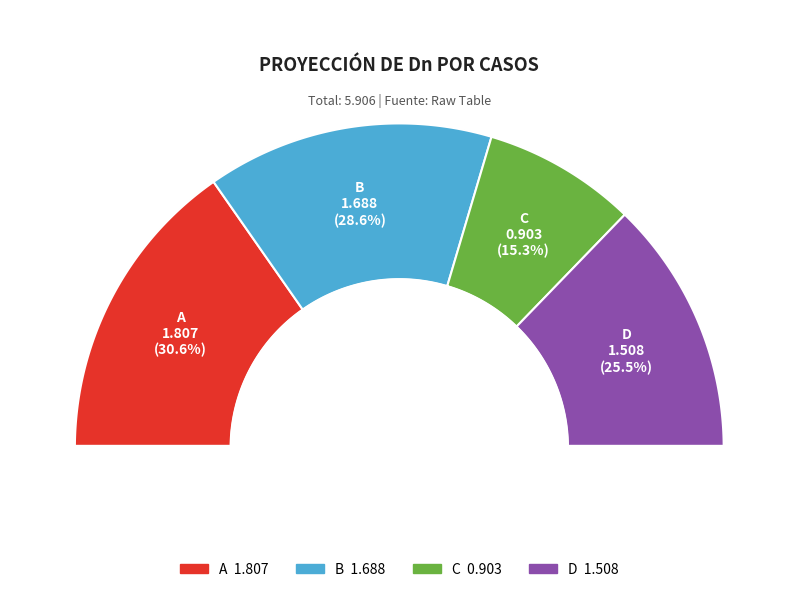

To the nearest percent, what percentage of the pie is D?

26%